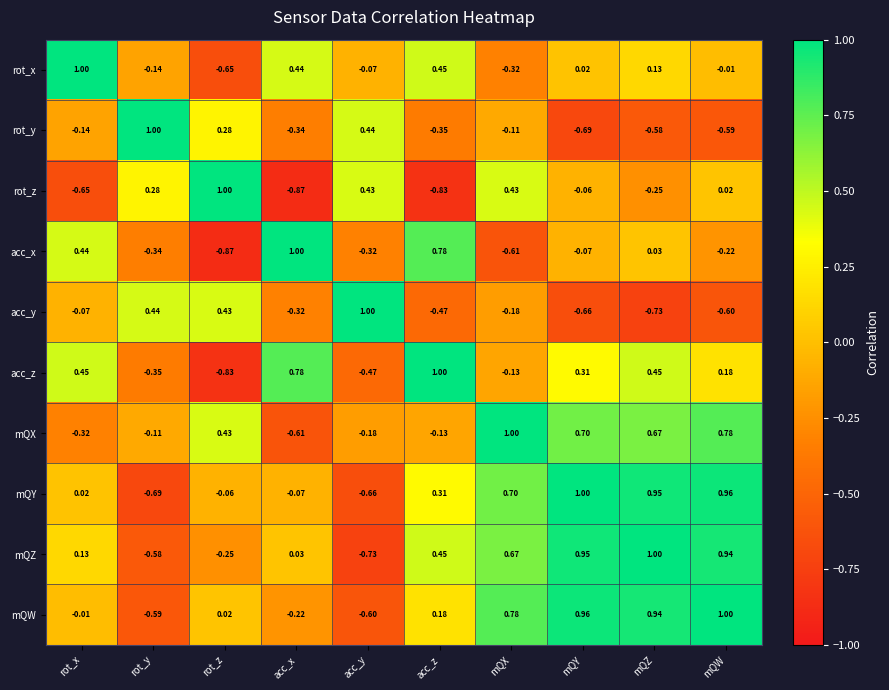

Which series changed the most between acc_y and mQW?

mQZ